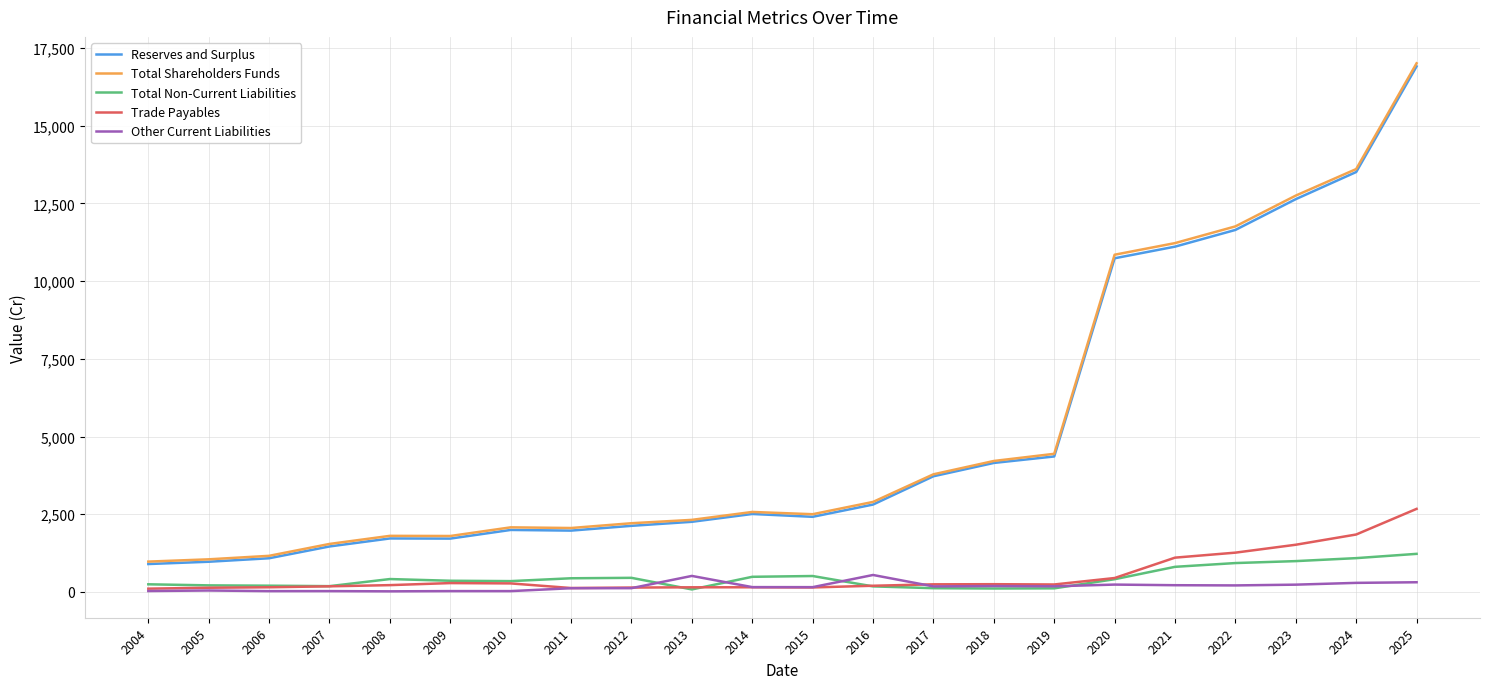

True or false: Total Non-Current Liabilities has more than 2 points higher than both neighbors.

True